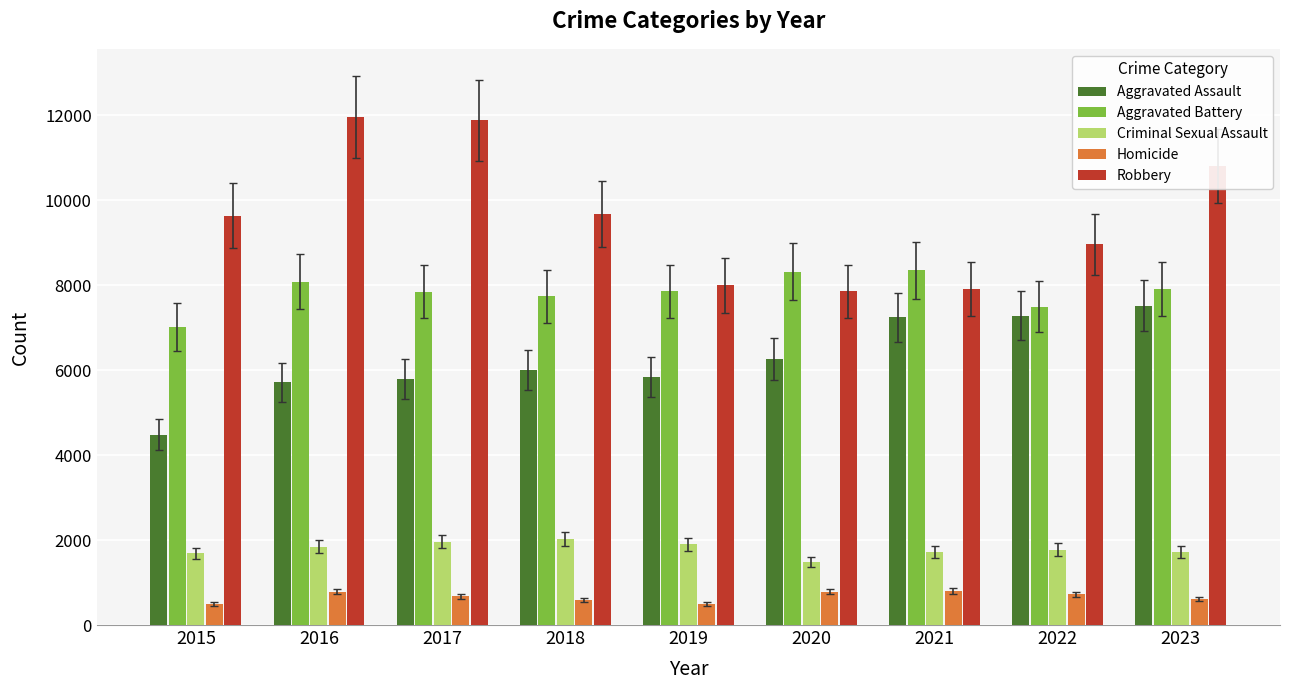

What is the maximum value shown in the chart?

11960